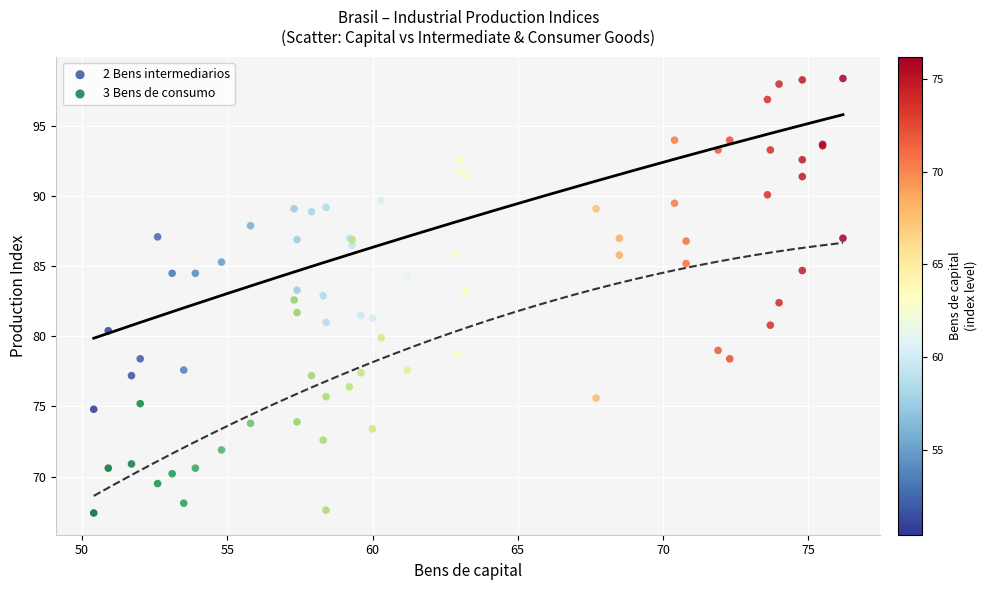

What are all the series names shown in the legend?

2 Bens intermediarios, 3 Bens de consumo